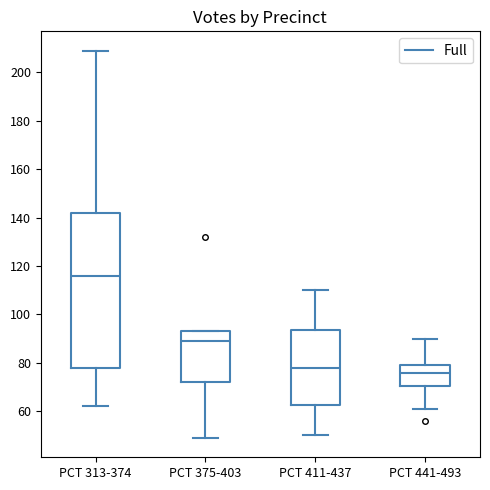

Reading left to right, read every box against the y-axis: the position of its median line, the range the box covers, and the ends of its whiskers. The values are not printed on the chart, so give them approximately, as read against the axis.

PCT 313-374: median 116, box 78 to 142, whiskers 62 to 210
PCT 375-403: median 90, box 72 to 94, whiskers 50 to 94
PCT 411-437: median 78, box 62 to 94, whiskers 50 to 110
PCT 441-493: median 76, box 70 to 80, whiskers 62 to 90